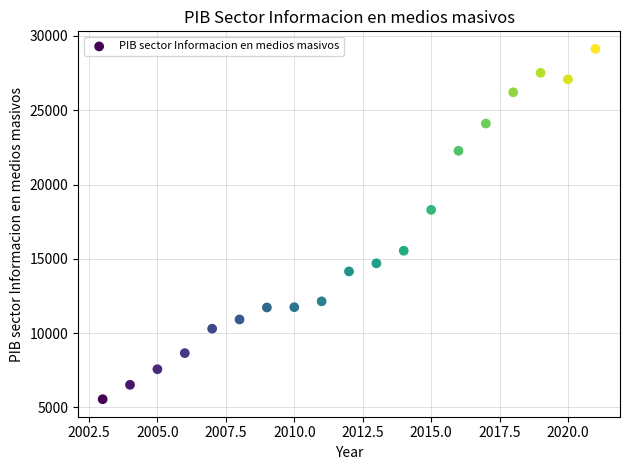

What is the range of X values (max minus min)?

18.0